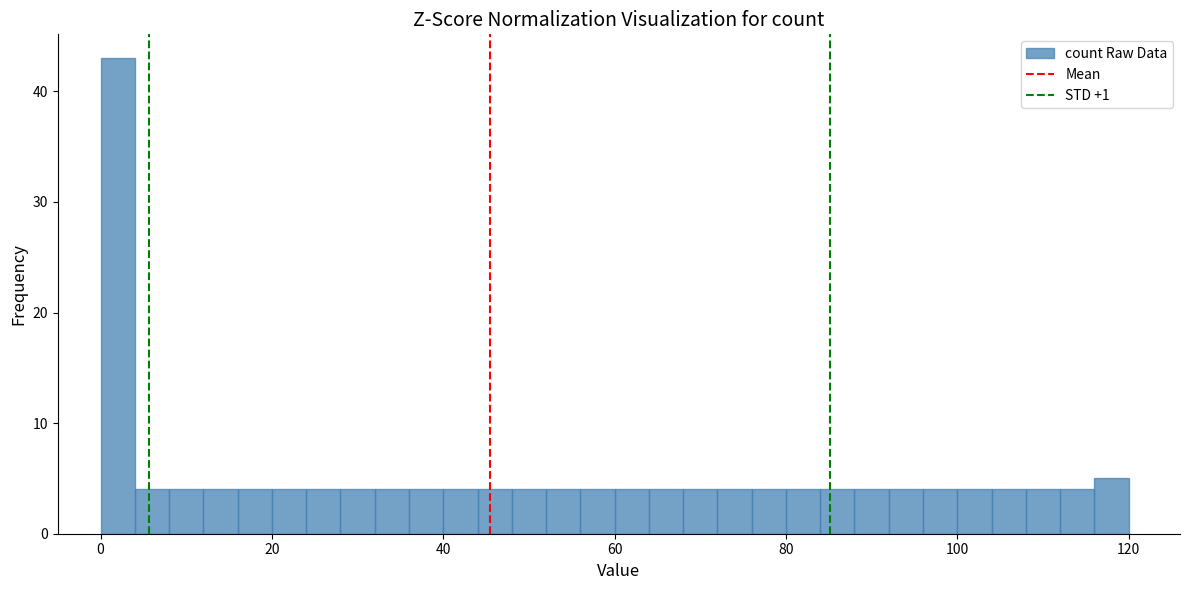

Read against the x-axis, roughly where is the centre of the tallest bar?

2